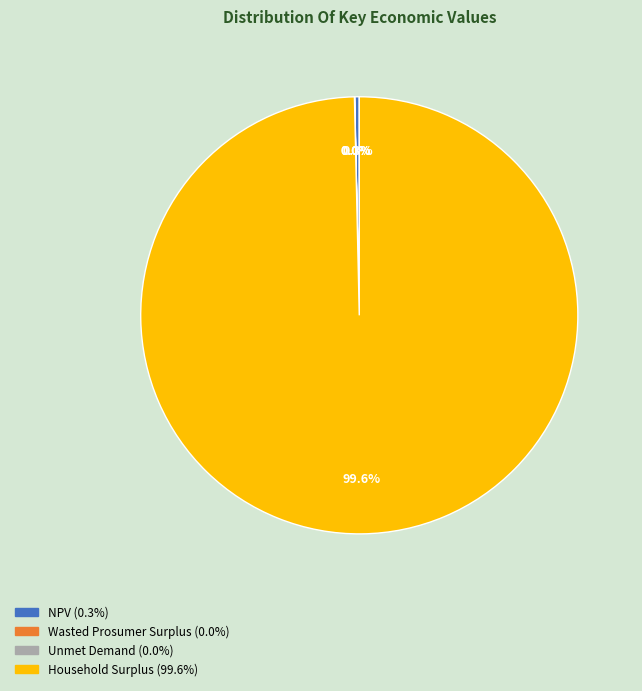

What is the majority slice?

Household Surplus